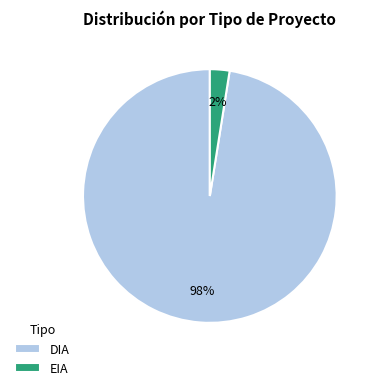

Which has a higher value, EIA or DIA?

DIA